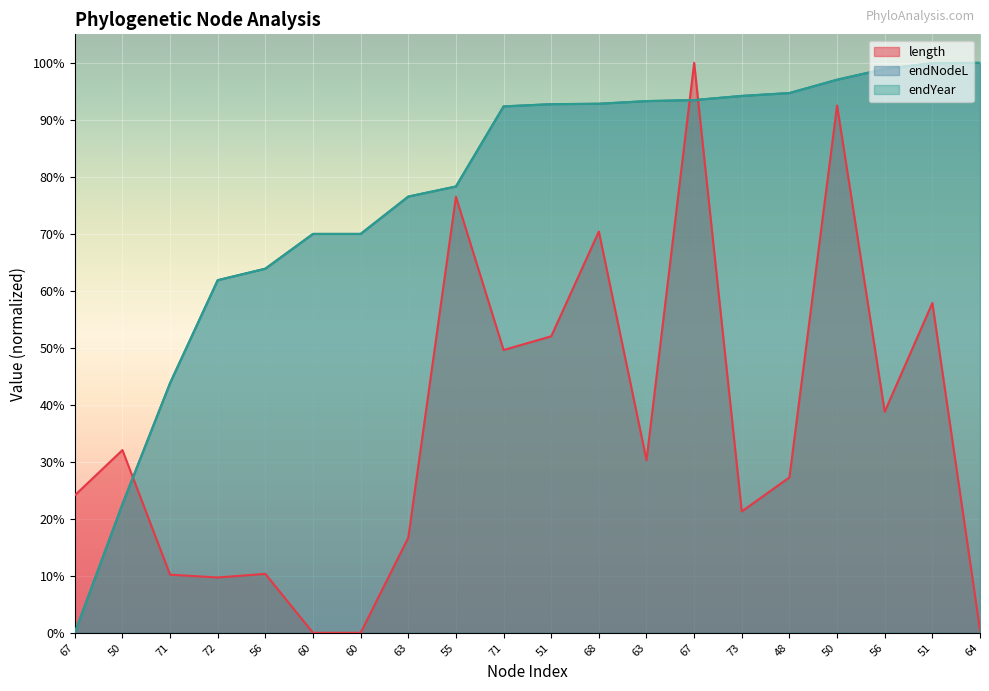

Read the endNodeL value at 51.

1.0